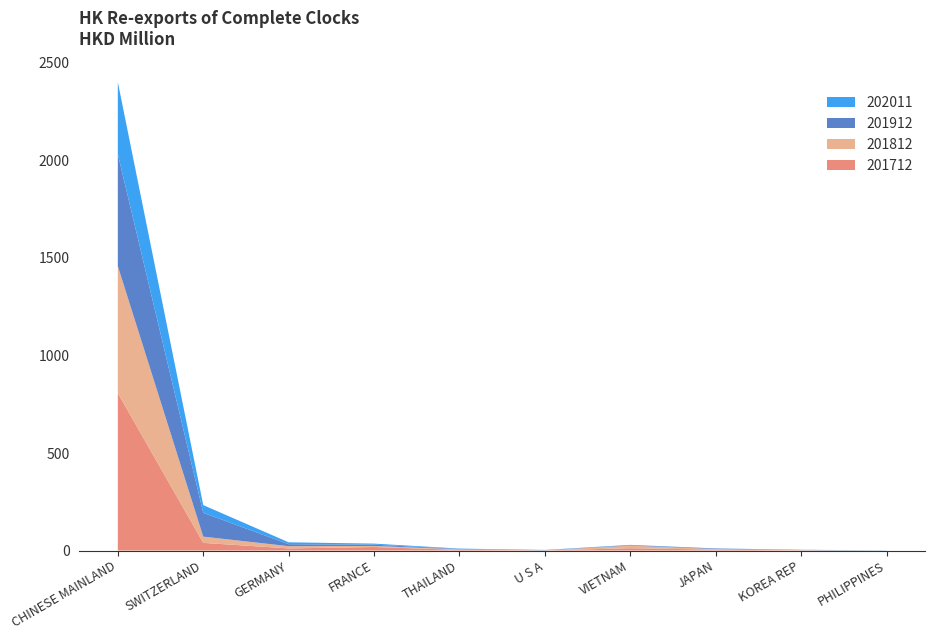

Reading left to right, transcribe all the data shown in this chart.

201712: CHINESE MAINLAND=806.7	SWITZERLAND=39.2	GERMANY=10.8	FRANCE=17.9	THAILAND=3.2	U S A=0.2	VIETNAM=11.8	JAPAN=4.3	KOREA REP=0.5	PHILIPPINES=0.0
201812: CHINESE MAINLAND=651.8	SWITZERLAND=32.0	GERMANY=11.5	FRANCE=5.5	THAILAND=2.9	U S A=0.8	VIETNAM=13.4	JAPAN=3.2	KOREA REP=1.5	PHILIPPINES=0.2
201912: CHINESE MAINLAND=573.7	SWITZERLAND=122.2	GERMANY=10.2	FRANCE=6.5	THAILAND=2.1	U S A=0.7	VIETNAM=2.6	JAPAN=2.6	KOREA REP=1.2	PHILIPPINES=0.1
202011: CHINESE MAINLAND=369.8	SWITZERLAND=39.4	GERMANY=9.6	FRANCE=5.5	THAILAND=1.7	U S A=1.3	VIETNAM=1.2	JAPAN=0.8	KOREA REP=0.7	PHILIPPINES=0.7